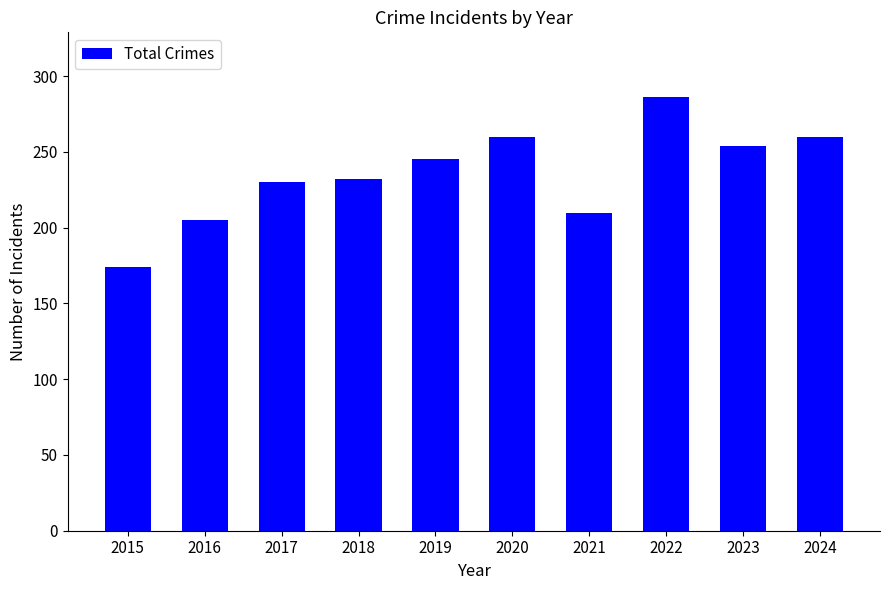

What is the value of the 3rd bar from the left?

230